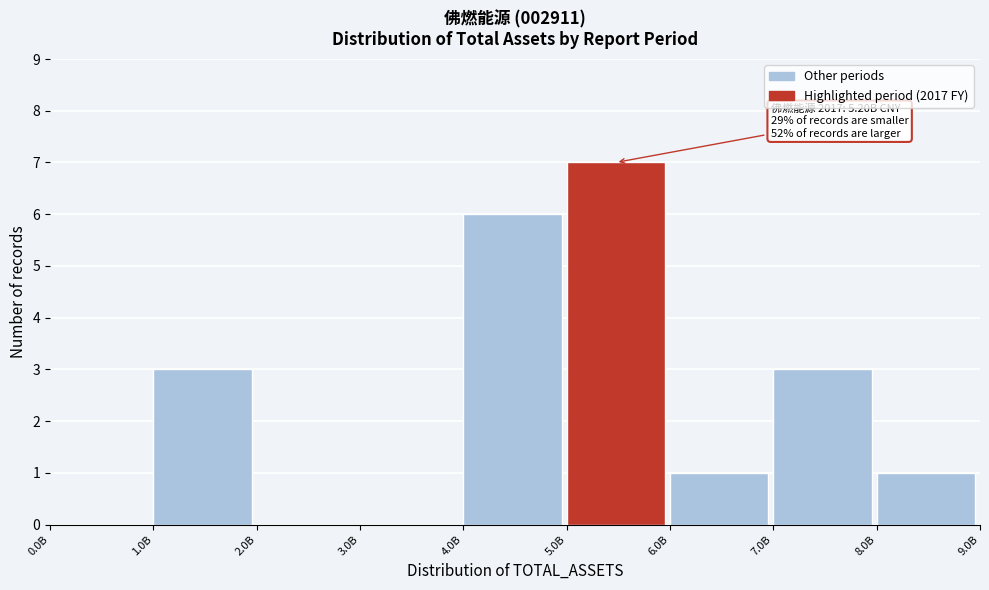

Reading right to left, extract all data points from this chart.

8.0B=1	7.0B=3	6.0B=1	5.0B=7	4.0B=6	3.0B=0	2.0B=0	1.0B=3	0.0B=0